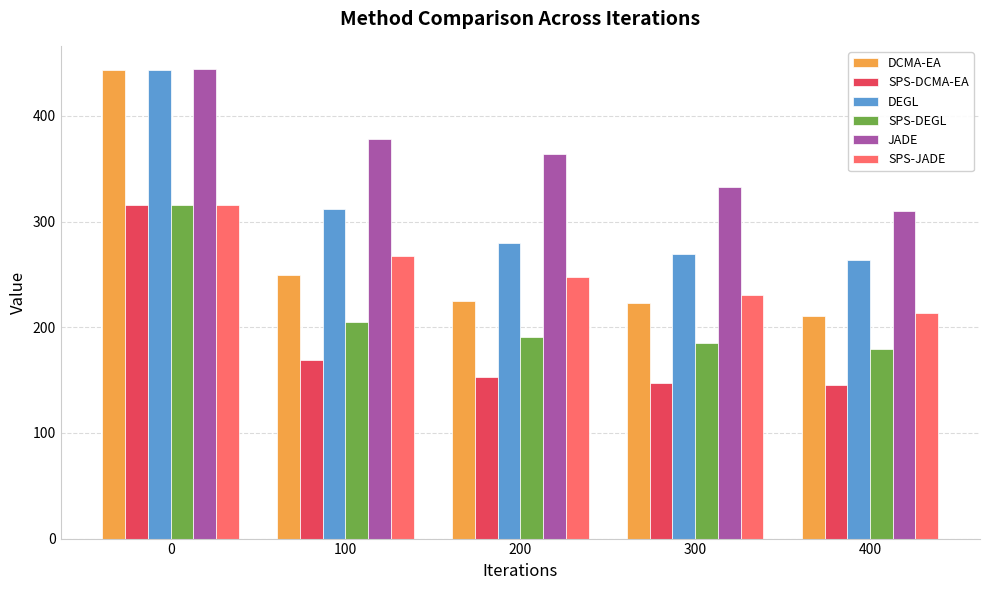

Reading right to left, extract all data points from this chart.

DCMA-EA: 211.0	222.8	225.1	249.5	443.6
SPS-DCMA-EA: 145.5	147.4	152.6	168.6	315.4
DEGL: 263.5	269.5	279.7	311.5	443.4
SPS-DEGL: 179.4	185.3	190.7	204.6	315.4
JADE: 310.2	332.6	363.7	378.1	444.1
SPS-JADE: 213.3	230.7	247.9	267.2	315.4